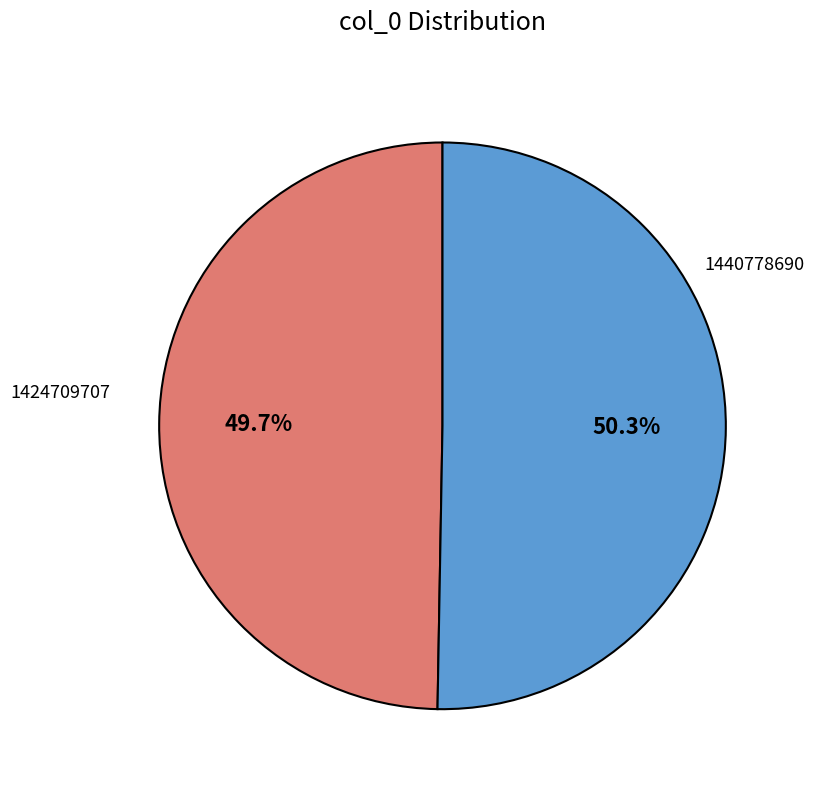

Count the number of slices in the pie.

2